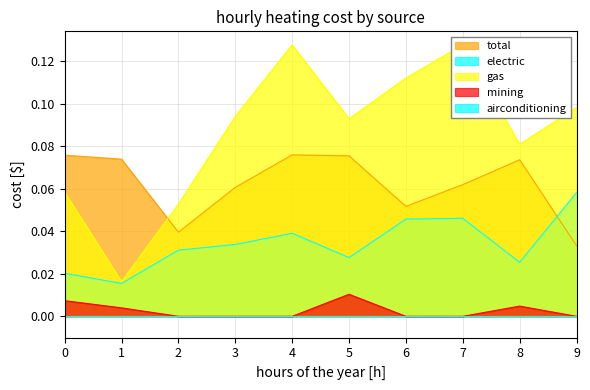

Which series ends up on top after the final intersection of gas and total?

gas